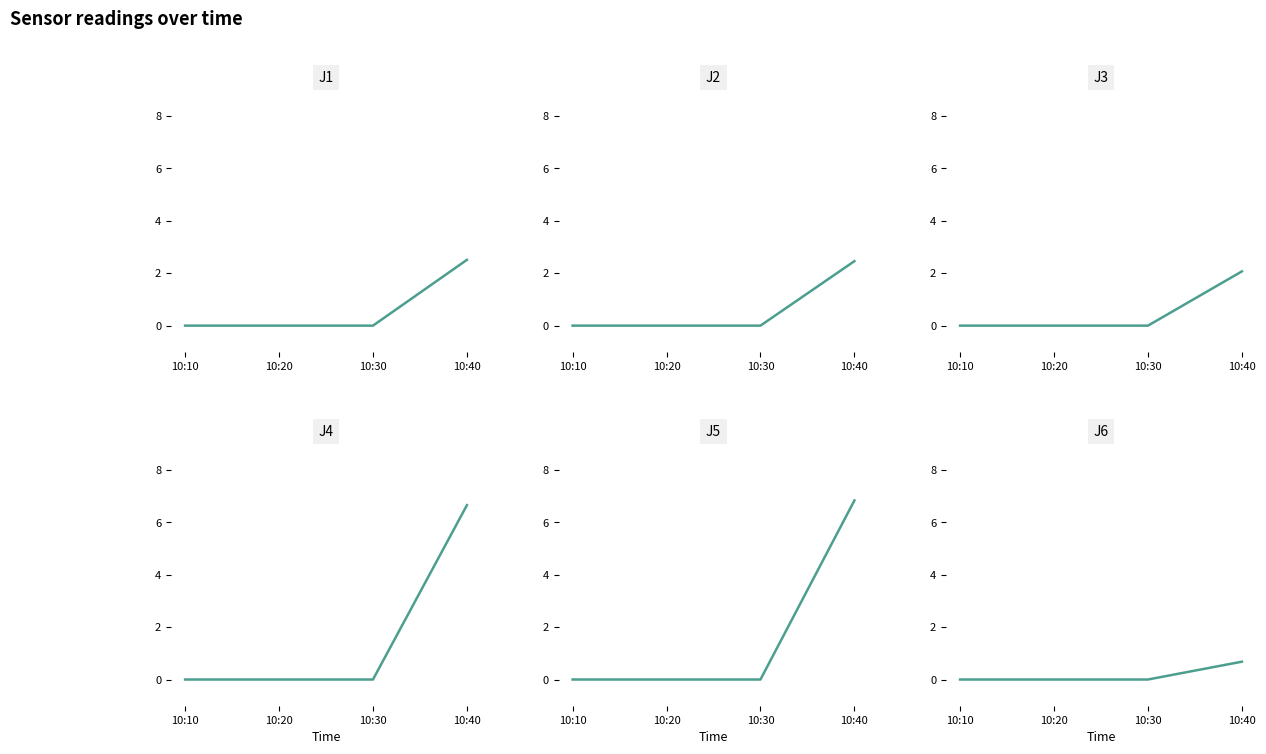

How many data points in J3 are above 0?

1